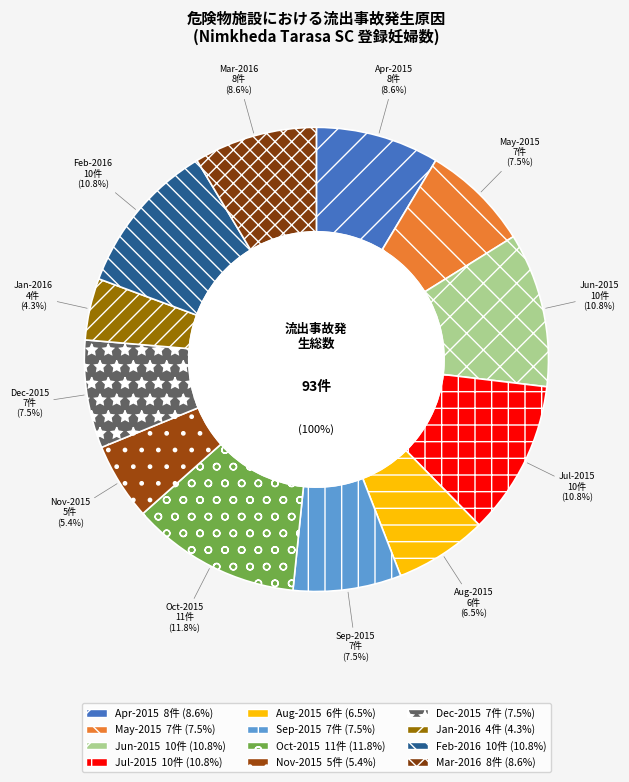

Which category has the smallest portion of the pie?

Jan-2016